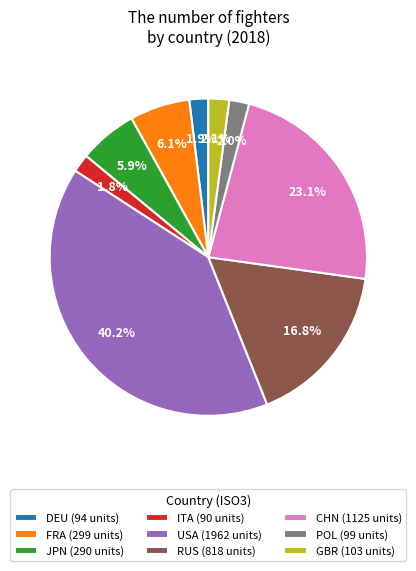

To the nearest percent, what is the difference between the largest and smallest slice percentages?

38%